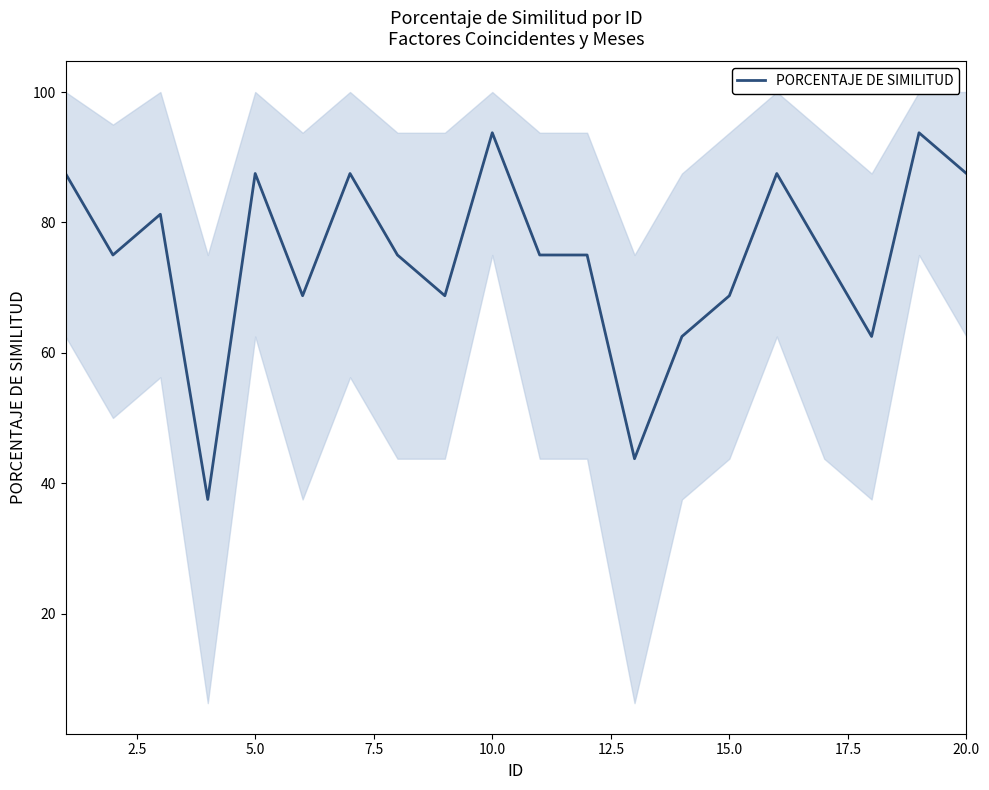

Does the chart display data point markers on the line(s)?

No